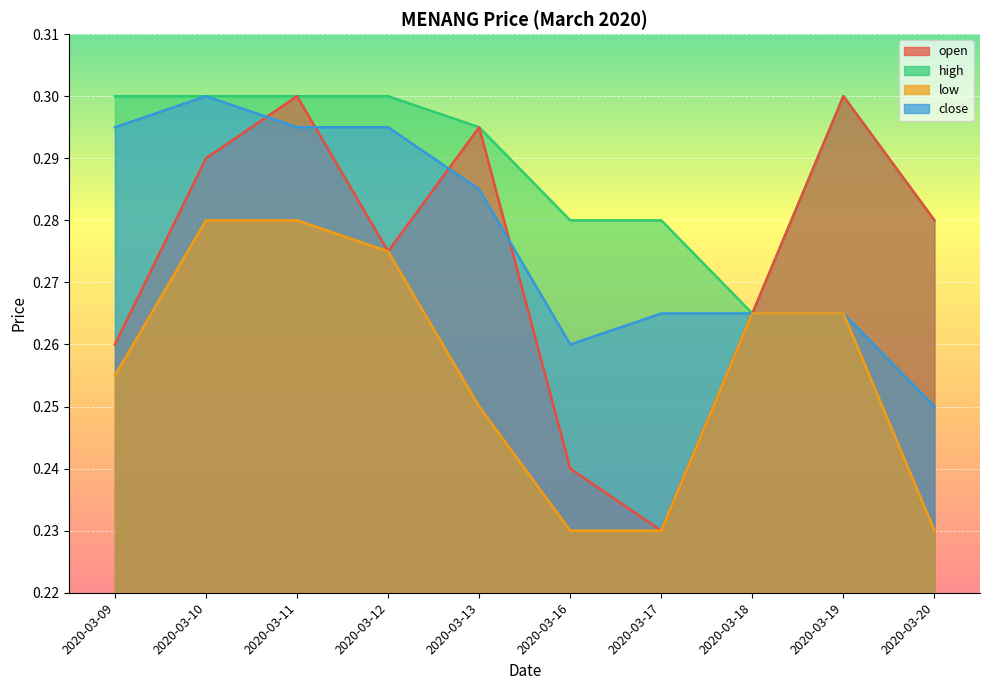

What is the difference between the maximum and minimum values in the low series?

0.1